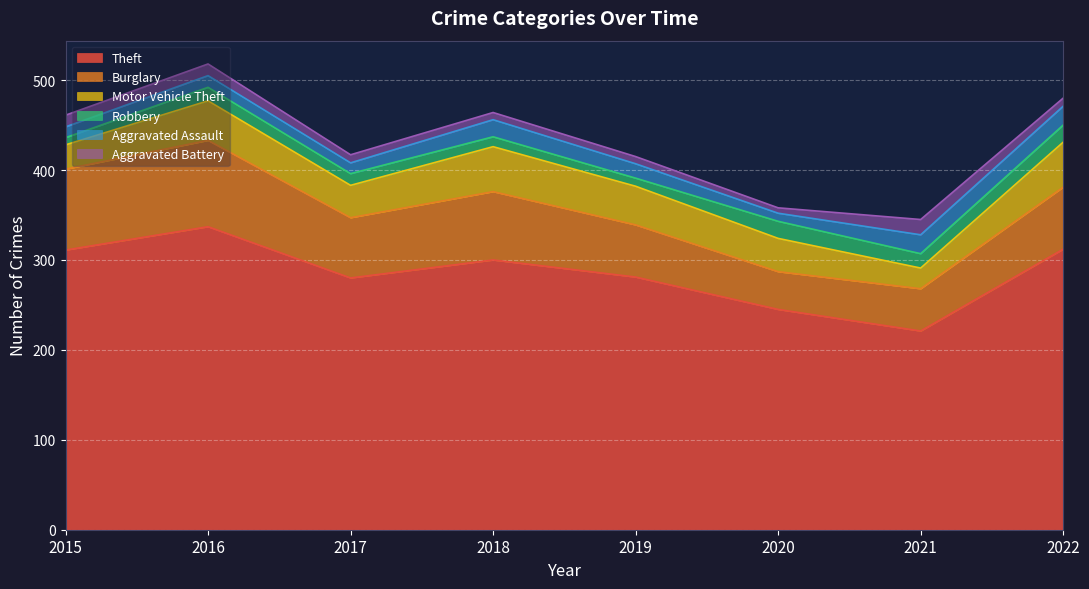

Where is the first local minimum for Motor Vehicle Theft?

2017